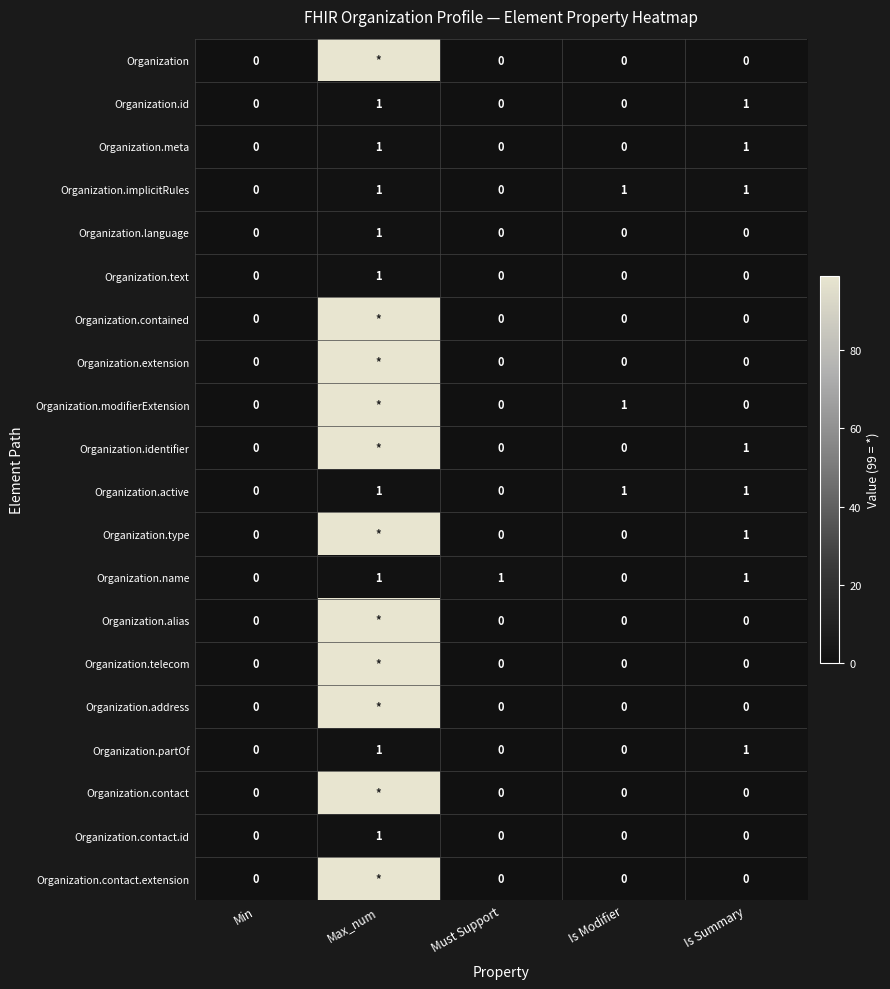

What is the spread (max minus min) of values at Is Summary?

1